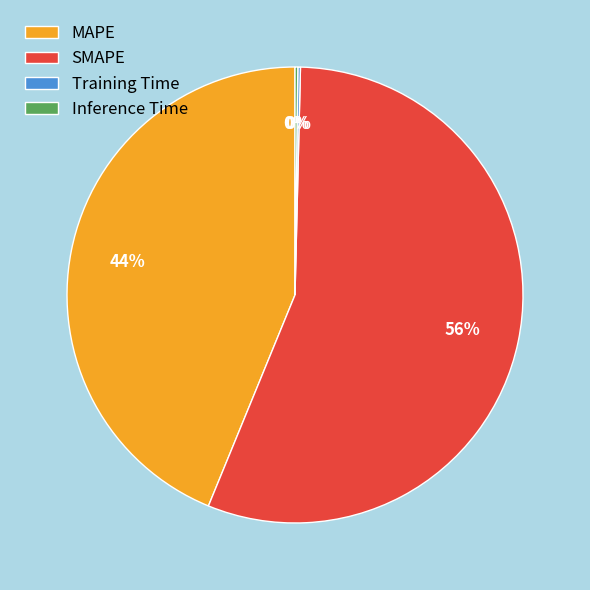

Which slice is the largest?

SMAPE